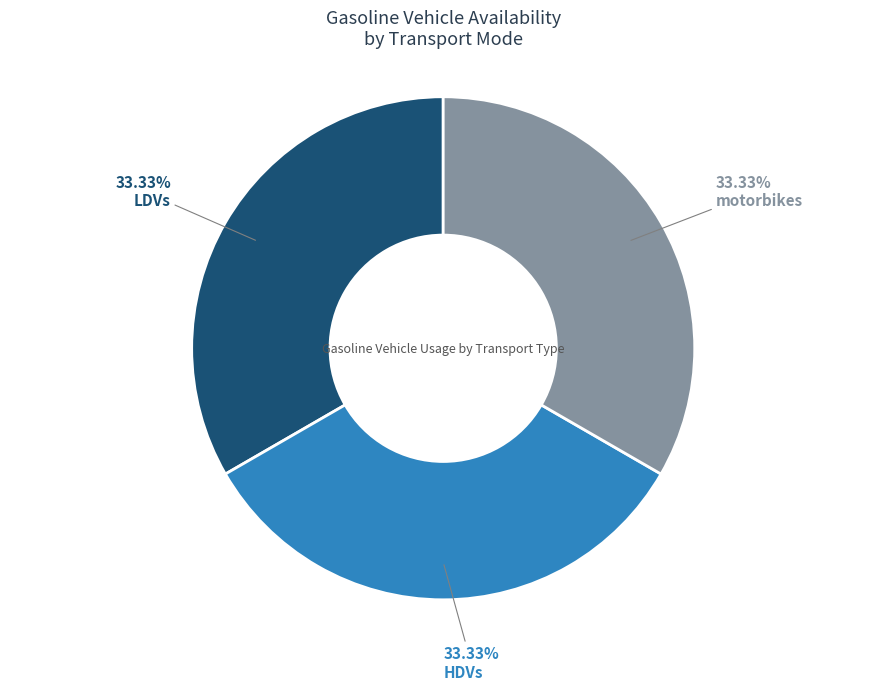

Does any single category account for the majority?

No